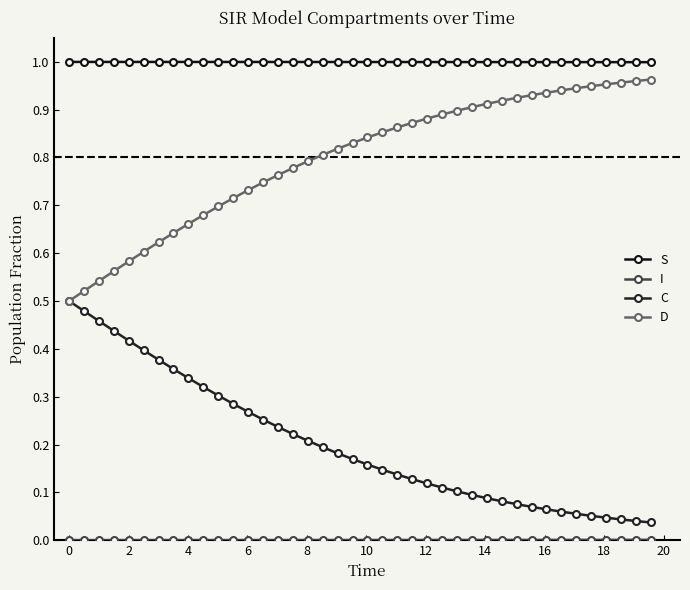

How many categories are shown in the chart?

40